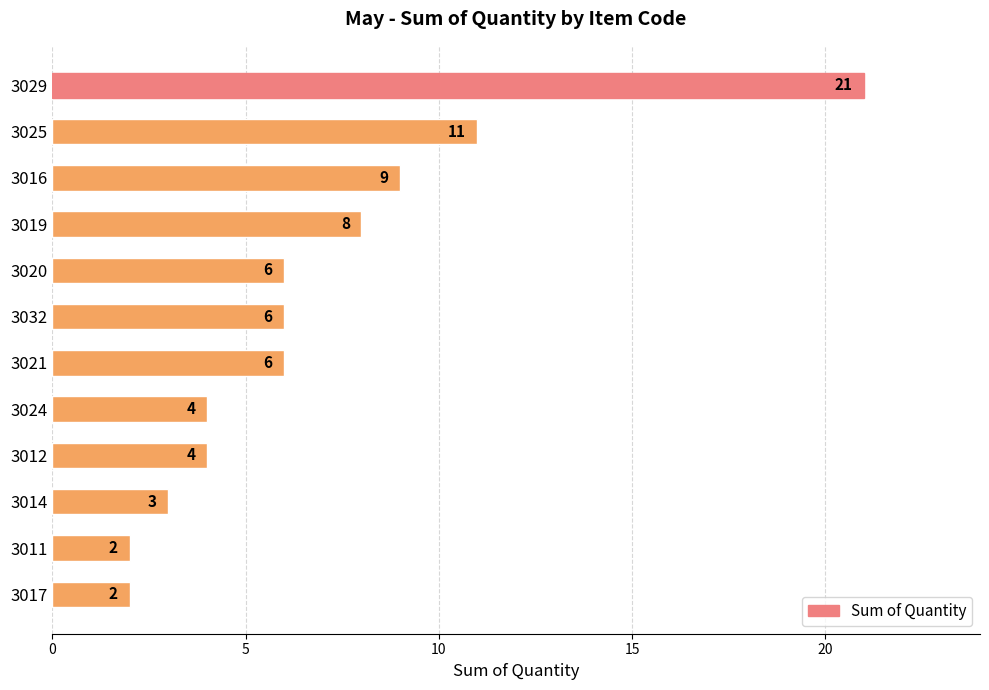

What is the value of the 11th bar from the top?

2